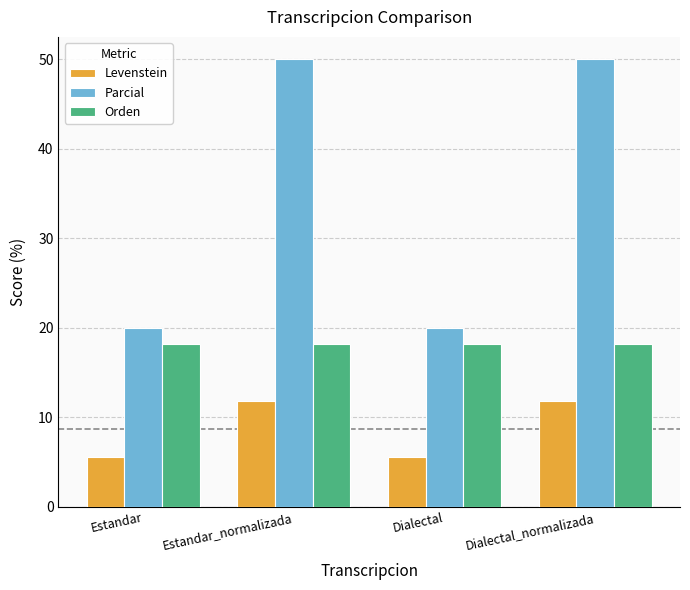

Which series has the largest range (max minus min)?

Parcial